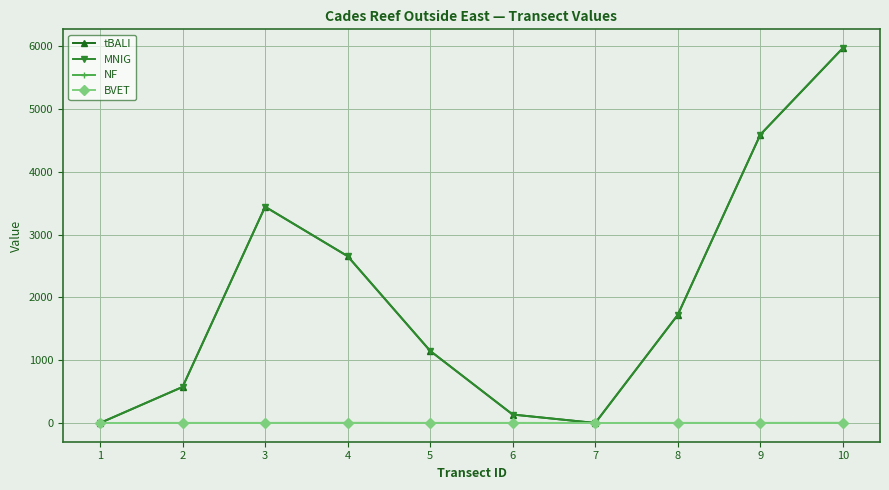

At which category does tBALI reach its first local valley?

7